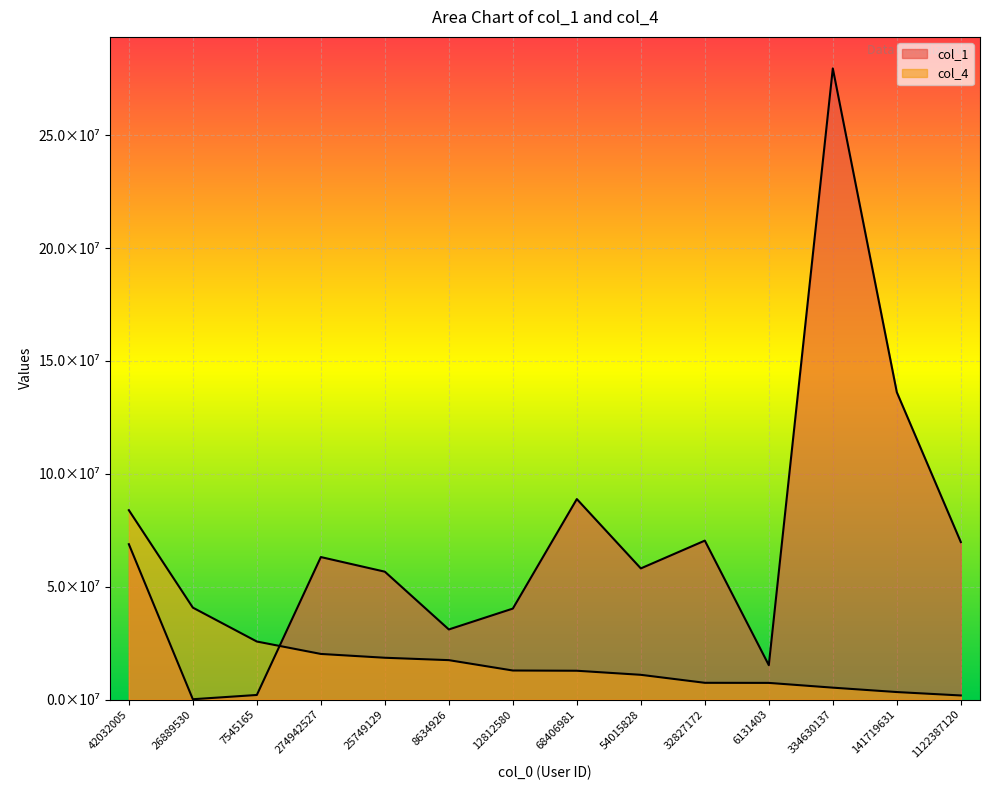

At how many categories does at least one series exceed 119499655?

2